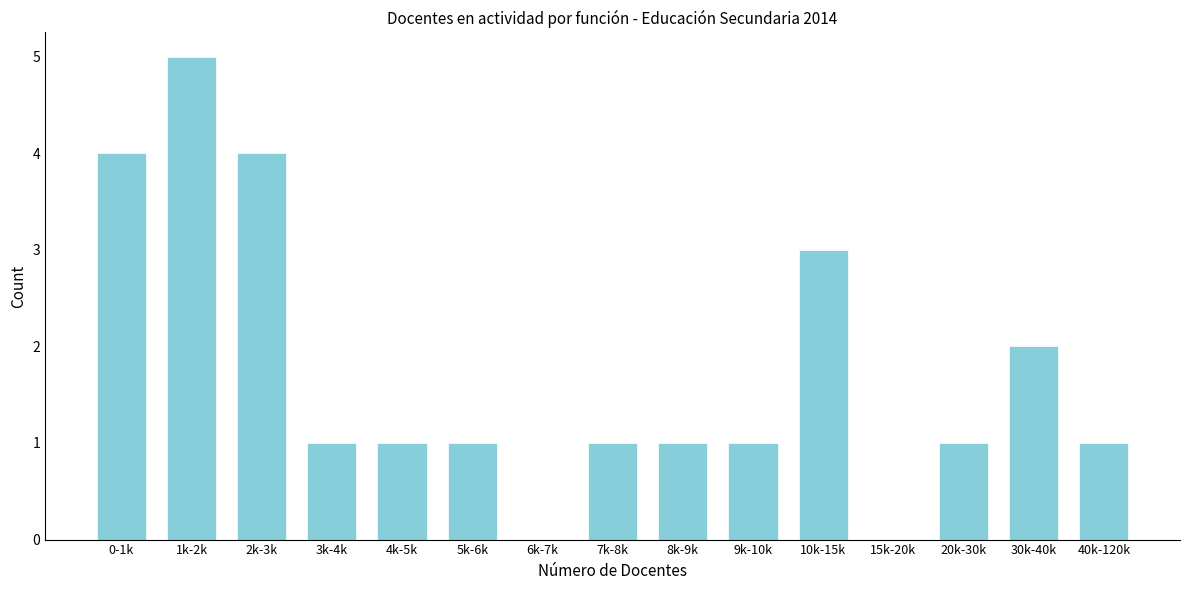

Reading left to right, extract all data points from this chart.

0-1k=4	1k-2k=5	2k-3k=4	3k-4k=1	4k-5k=1	5k-6k=1	6k-7k=0	7k-8k=1	8k-9k=1	9k-10k=1	10k-15k=3	15k-20k=0	20k-30k=1	30k-40k=2	40k-120k=1